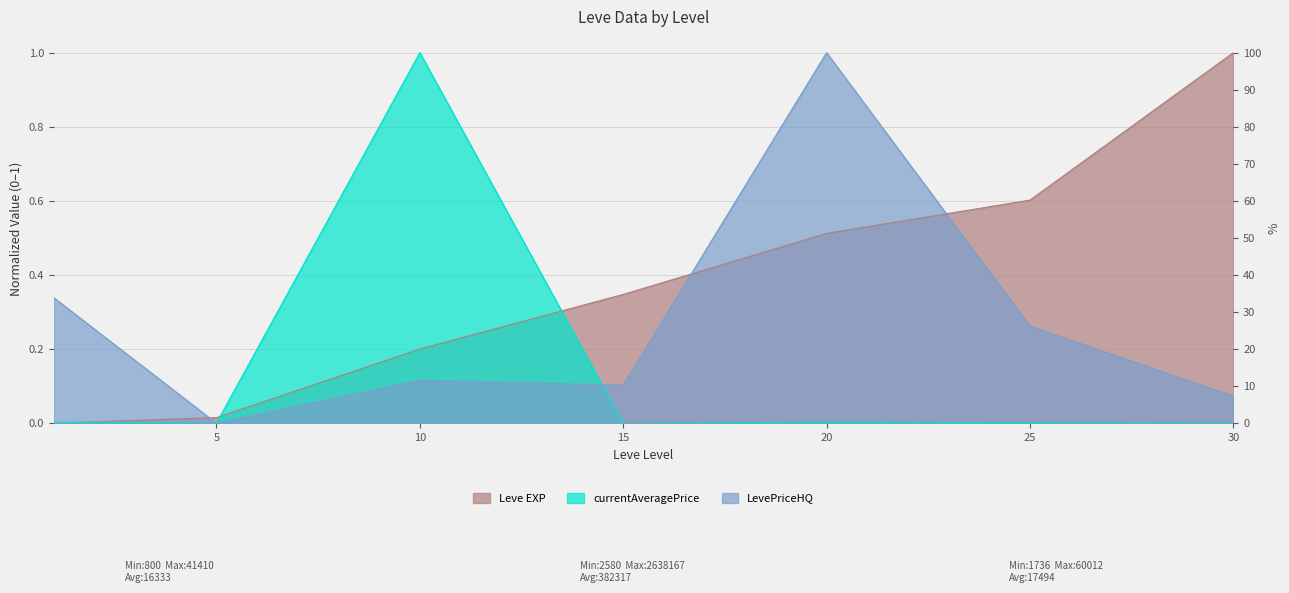

What is the difference between the maximum and minimum values in the Leve EXP series?

1.0